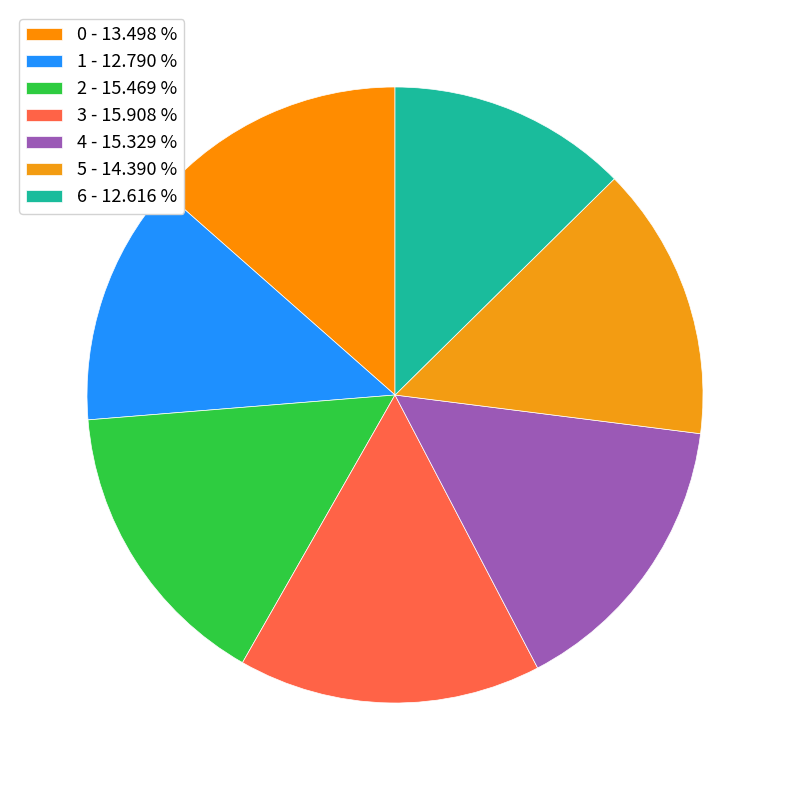

Rank the categories by value from highest to lowest.

3, 2, 4, 5, 0, 1, 6